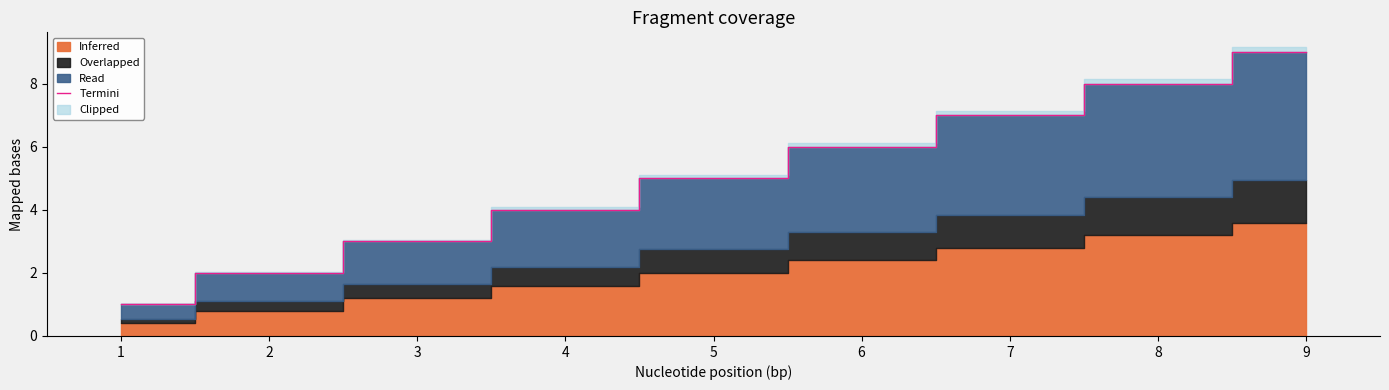

What is the ratio of the value at 8 to the value at 7?

1.1